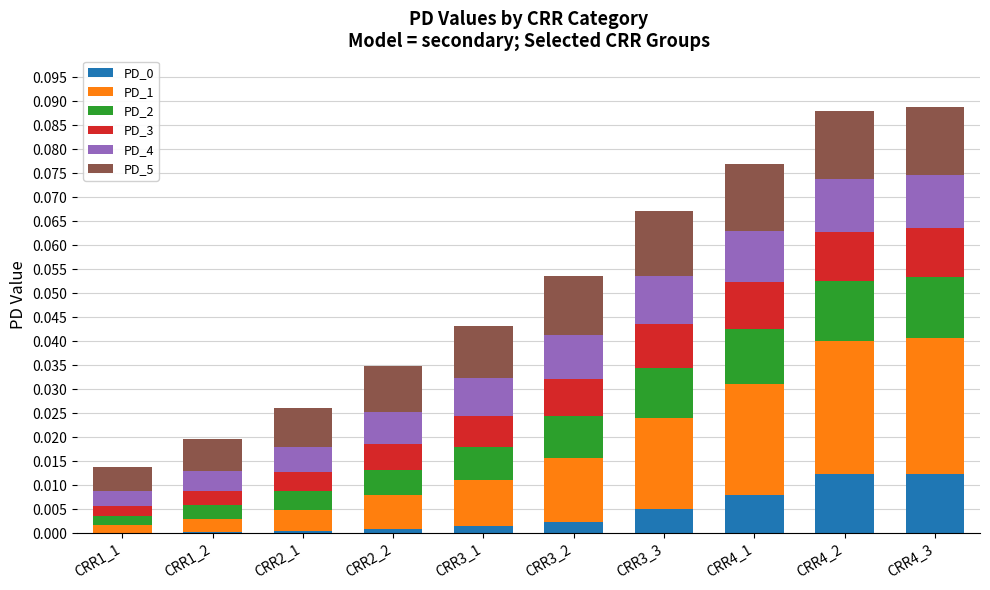

The value of PD_0 at CRR3_2 is 0.0. True or false?

True